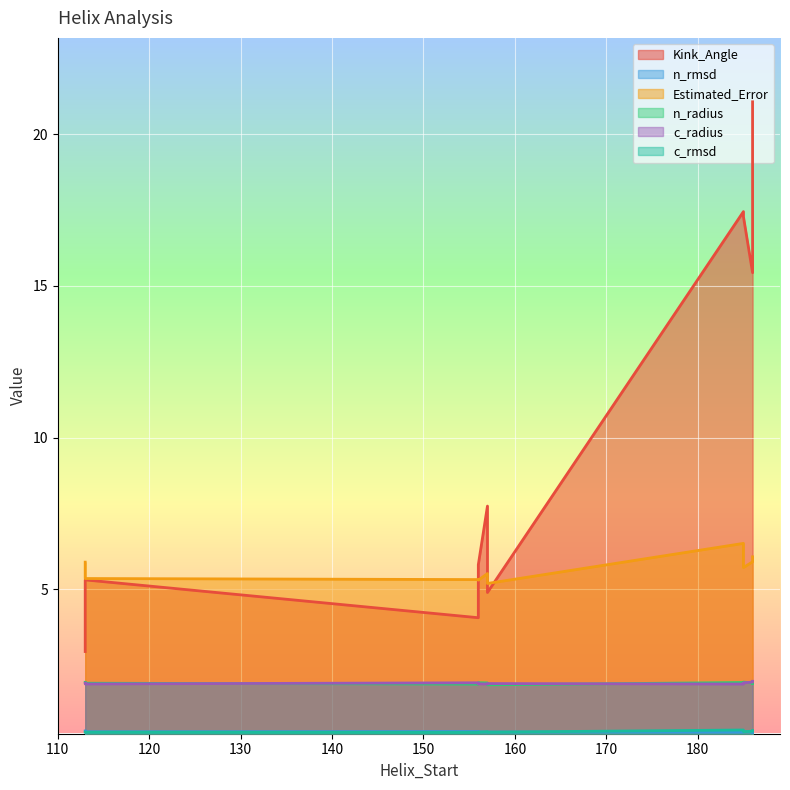

Reading right to left, extract all data points from this chart.

Kink_Angle: 21.1	5.8	17.4	7.7	5.3	15.4	4.1	17.3	4.9	2.9
n_rmsd: 0.3	0.3	0.3	0.3	0.3	0.3	0.3	0.3	0.3	0.3
Estimated_Error: 6.1	5.3	6.5	5.5	5.4	5.9	5.3	5.7	5.2	5.9
n_radius: 1.9	1.9	1.9	1.9	1.9	1.9	1.9	1.9	1.8	1.9
c_radius: 2.0	1.9	1.9	1.9	1.9	1.9	1.9	1.9	1.9	1.9
c_rmsd: 0.3	0.3	0.4	0.3	0.3	0.3	0.3	0.3	0.3	0.3